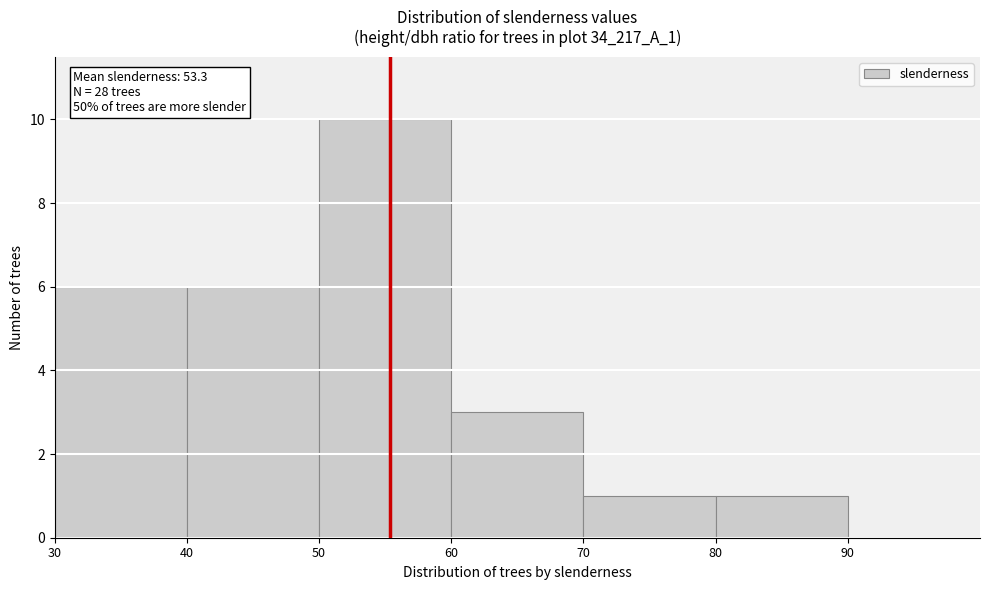

Which range on the x-axis has the tallest bar?

50 to 60